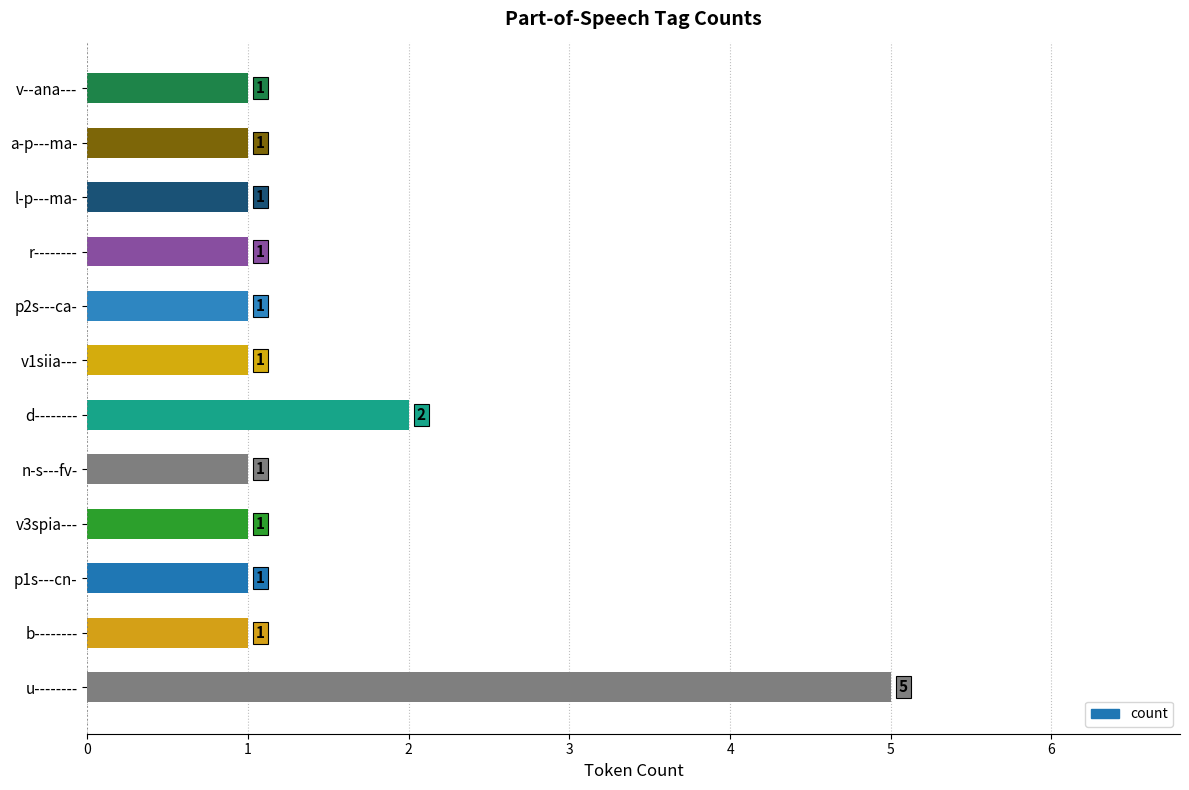

Count the values in the range 1 to 2.

11